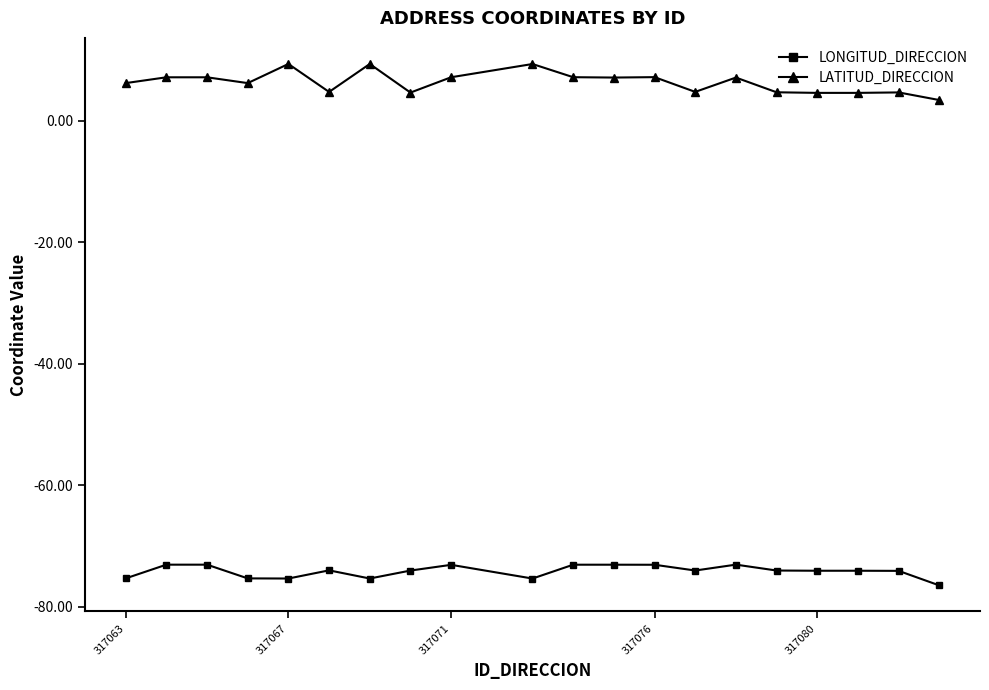

True or false: LONGITUD_DIRECCION and LATITUD_DIRECCION intersect in this chart.

False